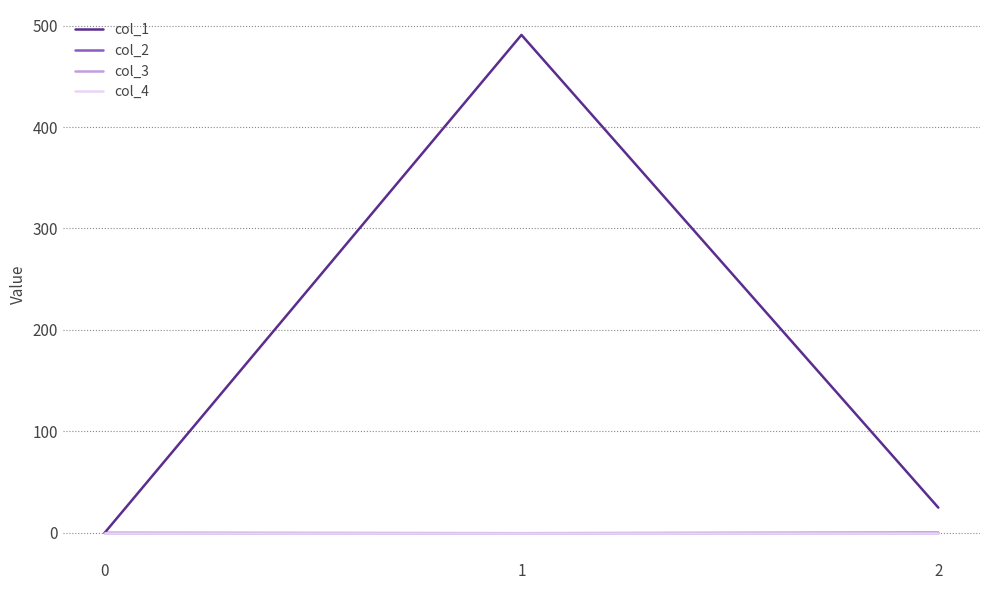

At which category is the sum across all series the highest?

1